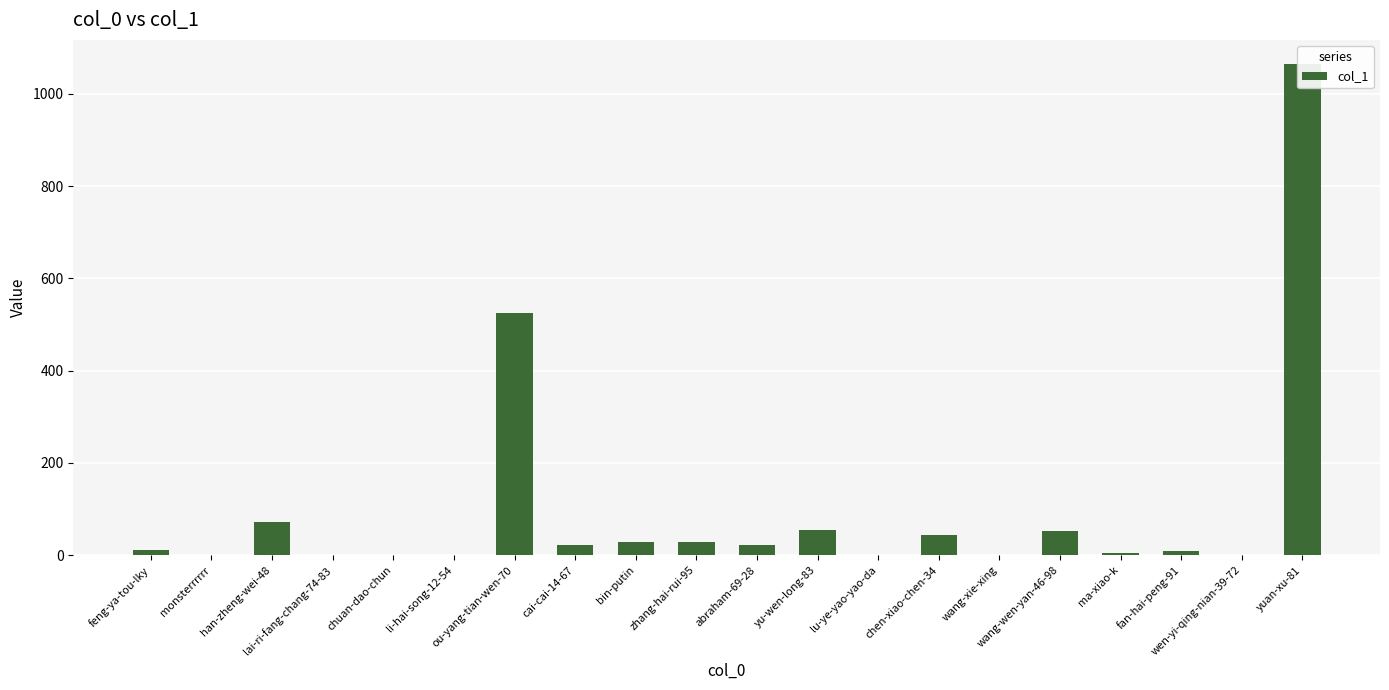

Rank the categories by value from lowest to highest.

lai-ri-fang-chang-74-83, li-hai-song-12-54, lu-ye-yao-yao-da, wen-yi-qing-nian-39-72, monsterrrrrr, chuan-dao-chun, wang-xie-xing, ma-xiao-k, fan-hai-peng-91, feng-ya-tou-lky, cai-cai-14-67, abraham-69-28, bin-putin, zhang-hai-rui-95, chen-xiao-chen-34, wang-wen-yan-46-98, yu-wen-long-83, han-zheng-wei-48, ou-yang-tian-wen-70, yuan-xu-81